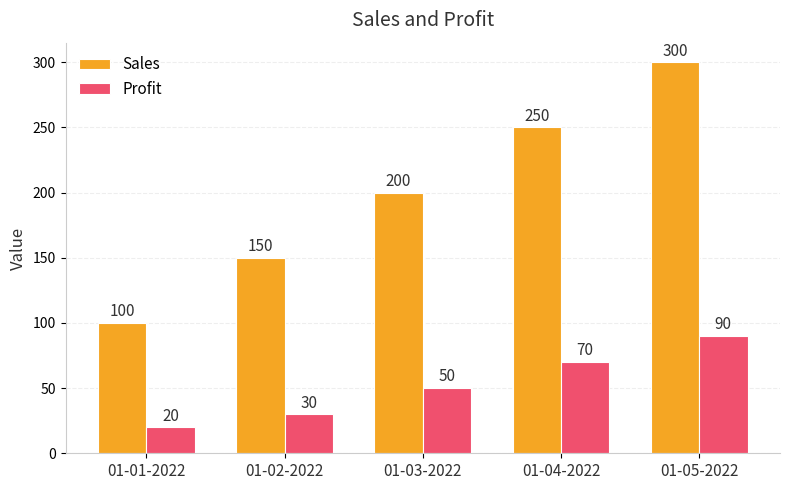

List the series in order of their overall mean, lowest first.

Profit, Sales